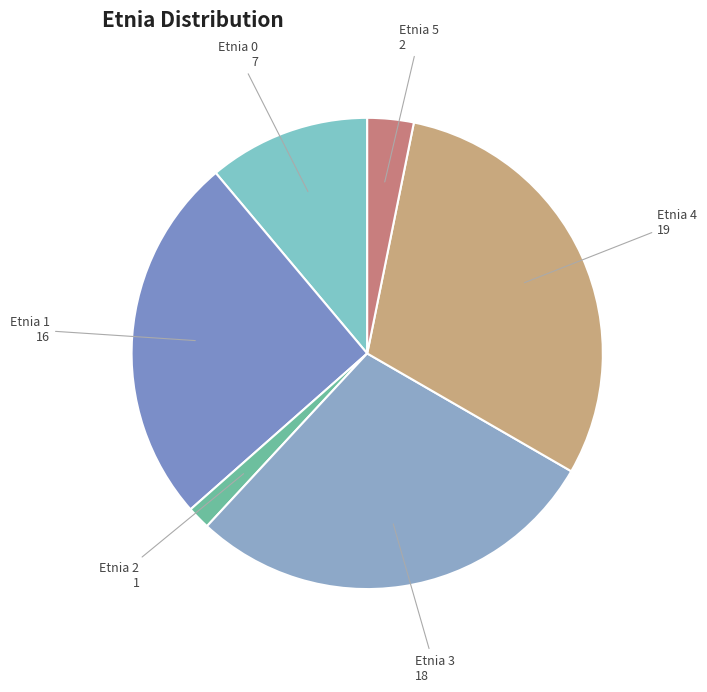

True or false: Etnia 2 accounts for 2% of the total.

True